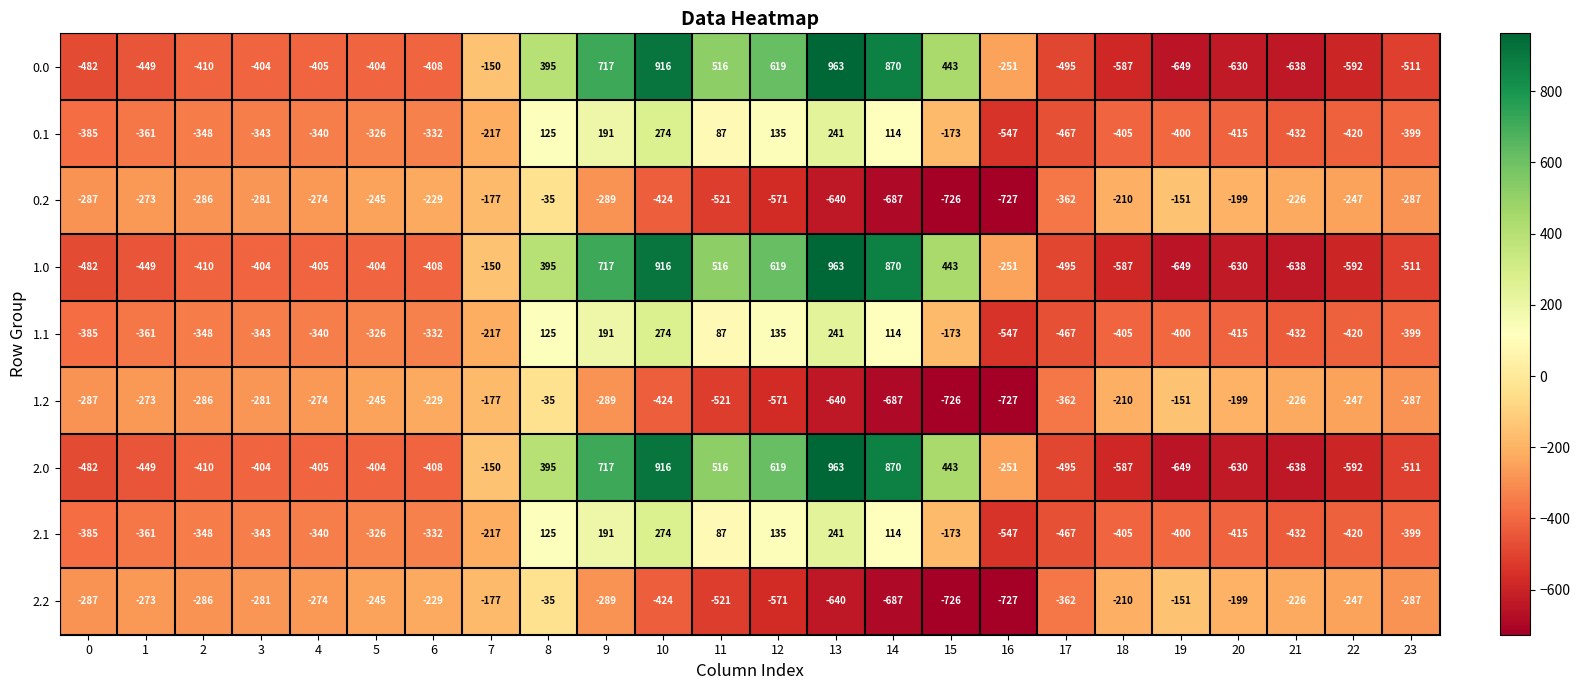

What is the total value across all series at 3?

-3084